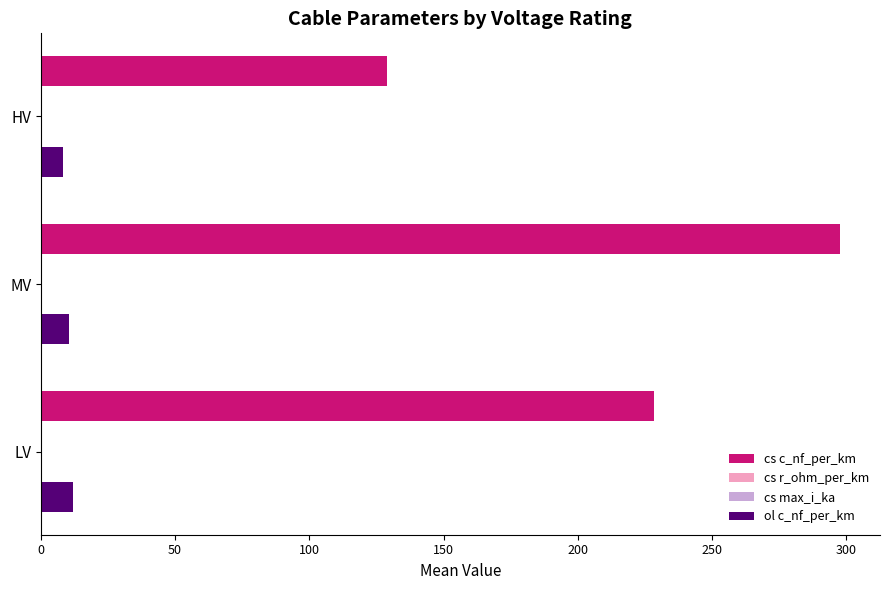

What is the sum of all ol c_nf_per_km values?

30.6